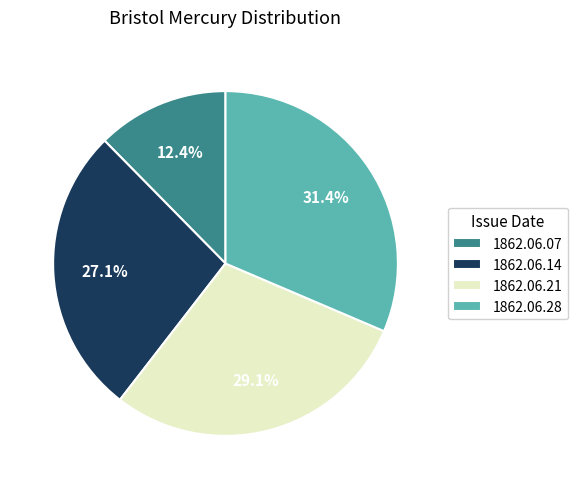

What percentage is NOT represented by 1862.06.28?

68.6%